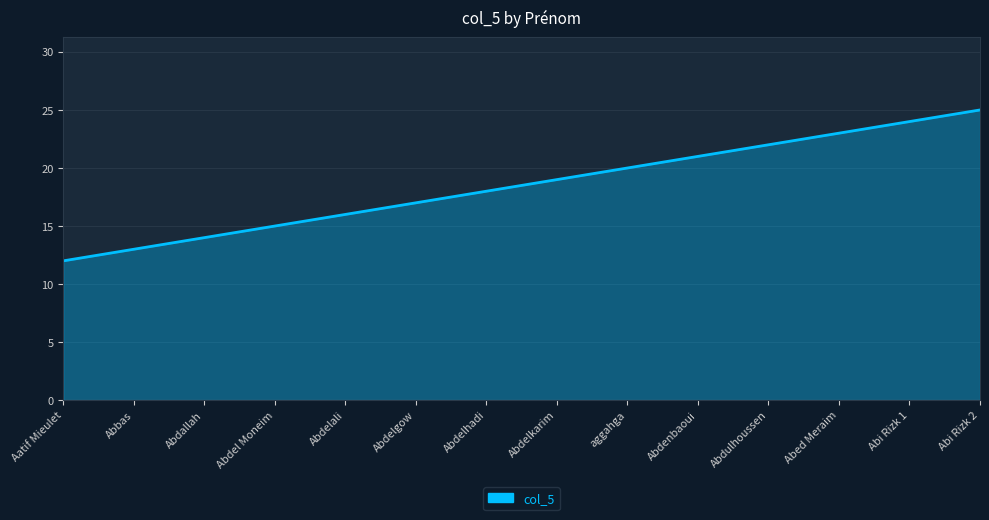

What is the ratio of the value at Abdenbaoui to the value at Abi Rizk 1?

0.9